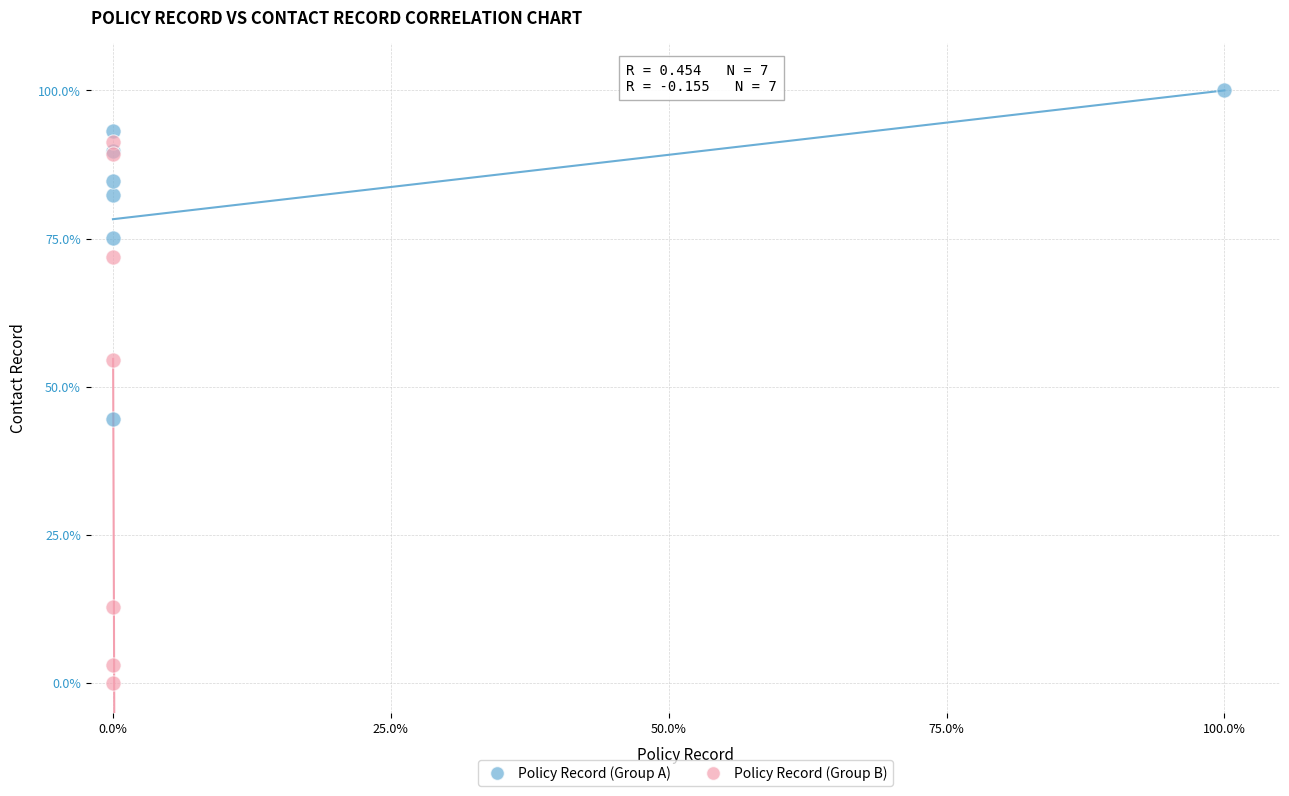

What are all the series names shown in the legend?

Policy Record (Group A), Policy Record (Group B)